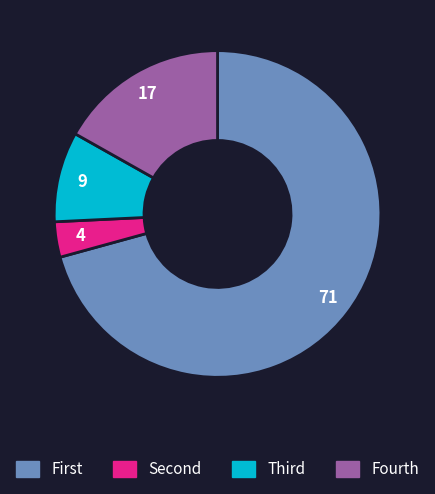

Does any single category account for the majority?

Yes